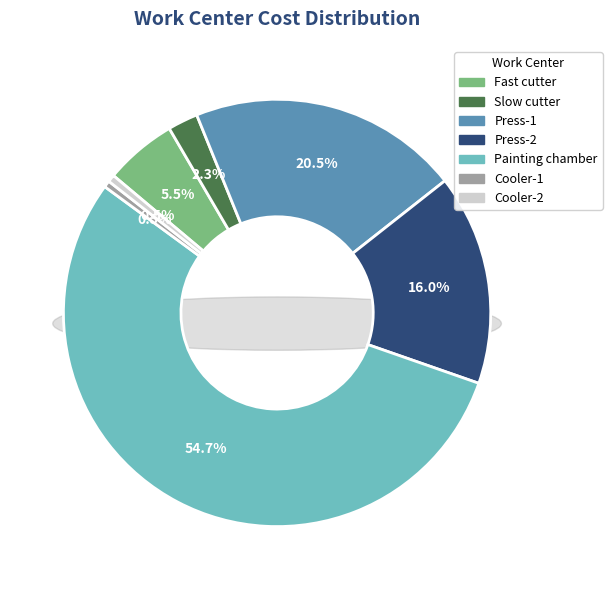

Is Press-2 the majority of the pie?

No